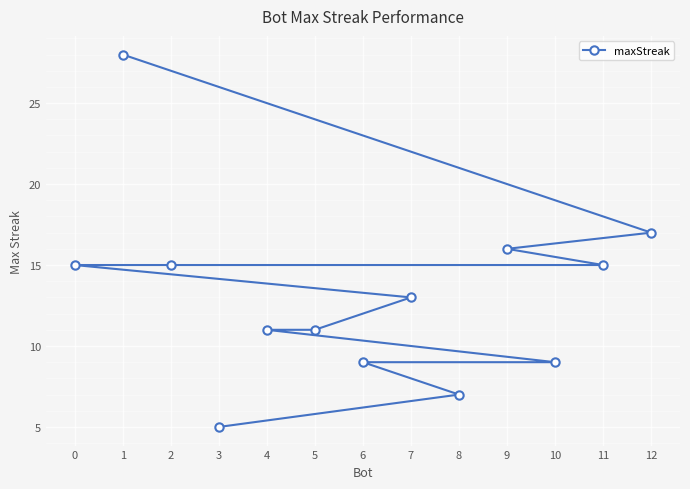

Is it true that the value at 9 is 10?

False